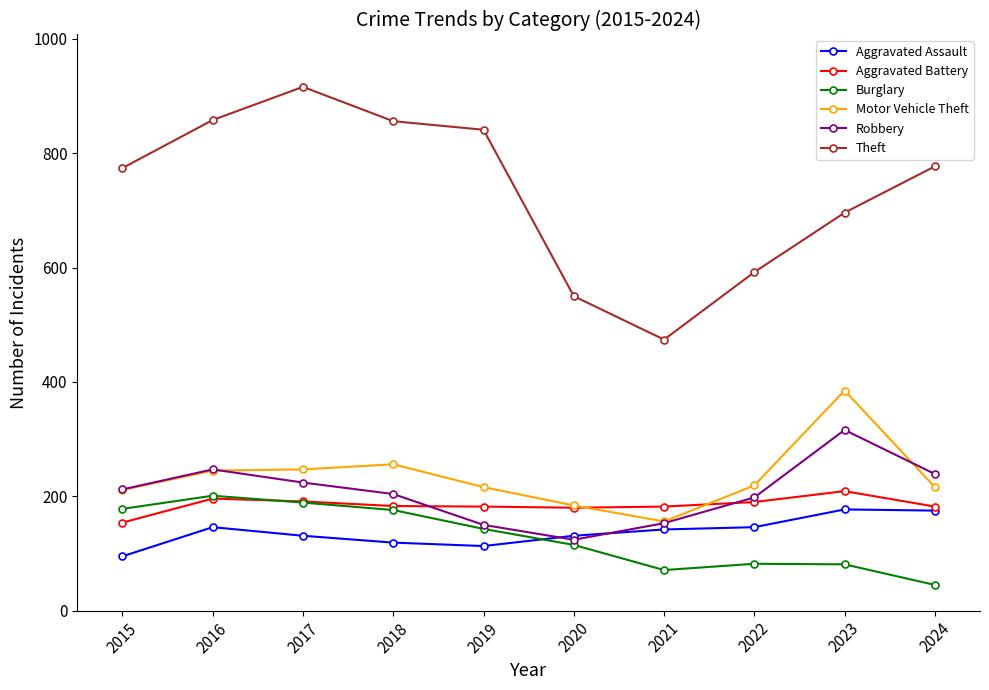

Which series has the largest range (max minus min)?

Theft